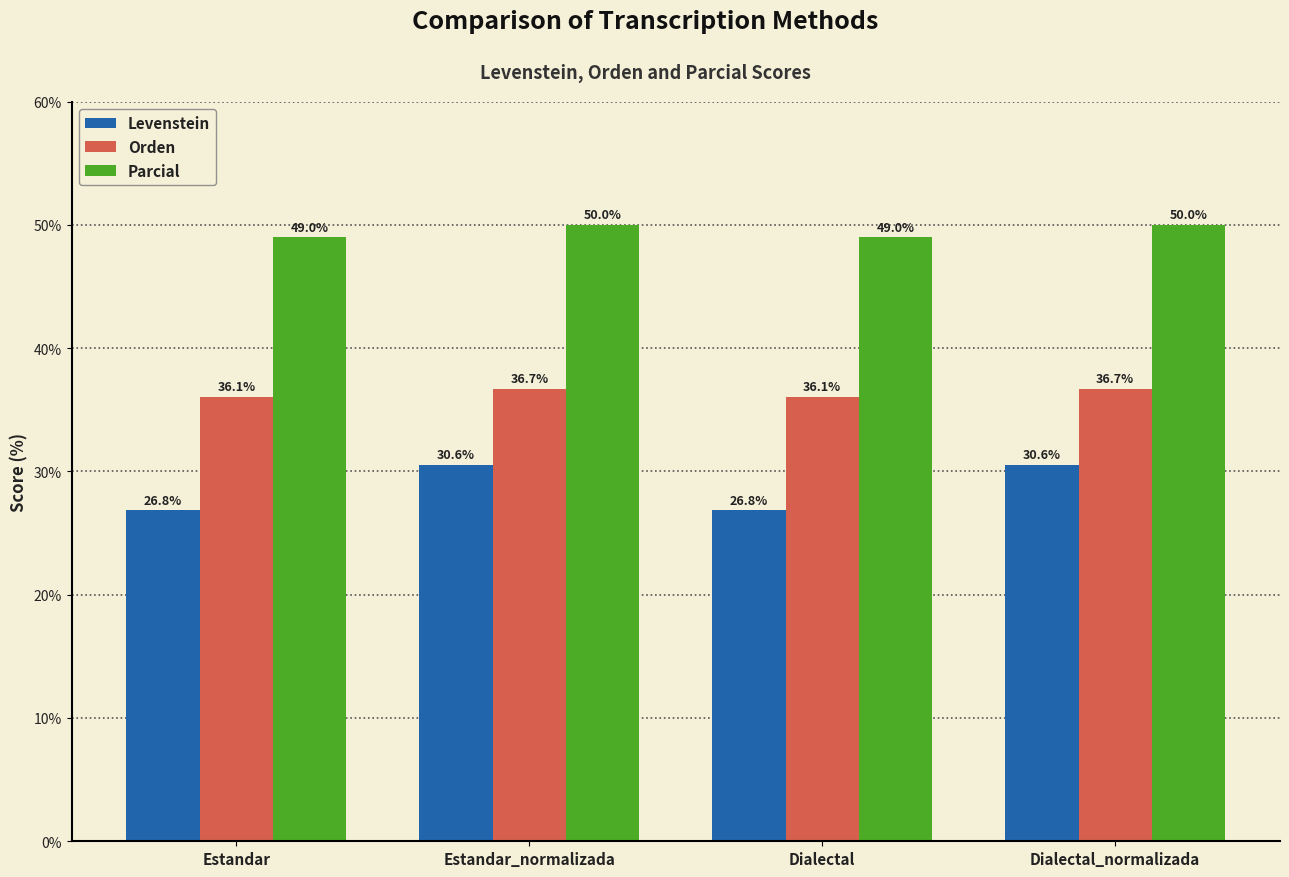

Reading left to right, list all the values displayed in this chart.

Levenstein: 26.8	30.6	26.8	30.6
Orden: 36.1	36.7	36.1	36.7
Parcial: 49.0	50.0	49.0	50.0